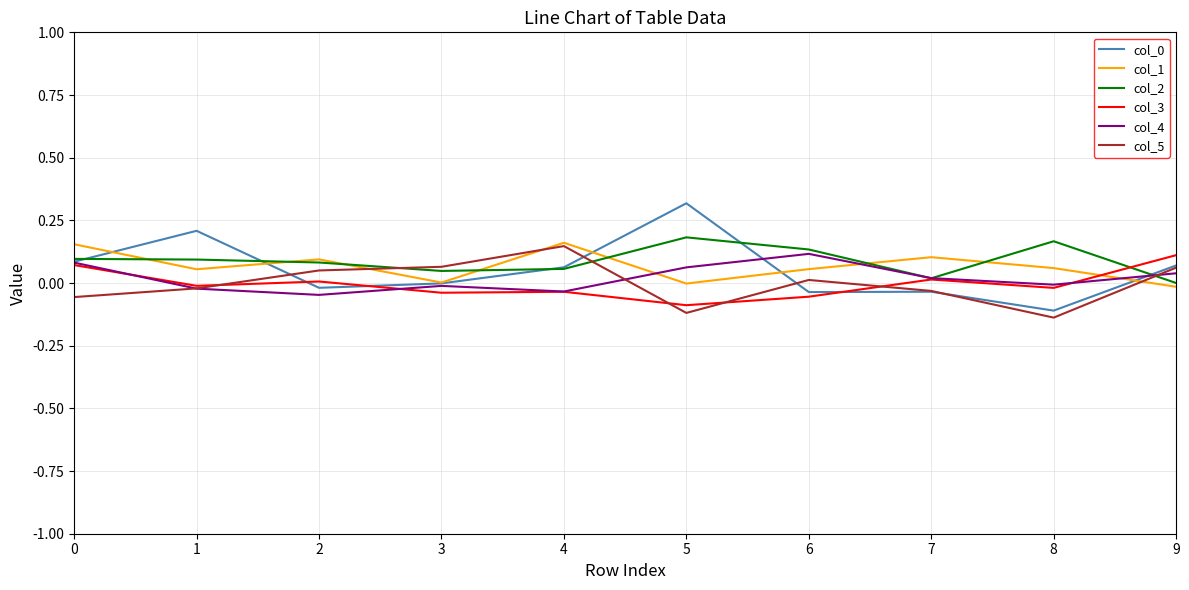

The value of col_2 at 5 is 0.3. True or false?

False